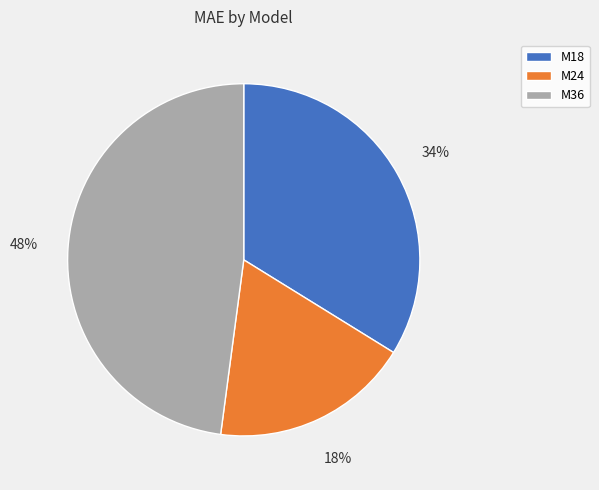

Do M18 and M36 together represent more than half of the pie?

Yes